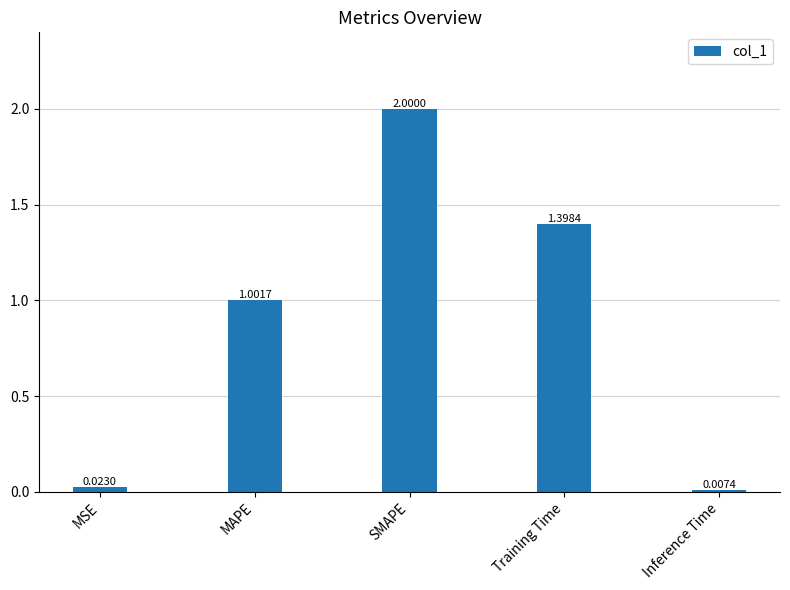

True or false: the data shows 2.0 at SMAPE.

True